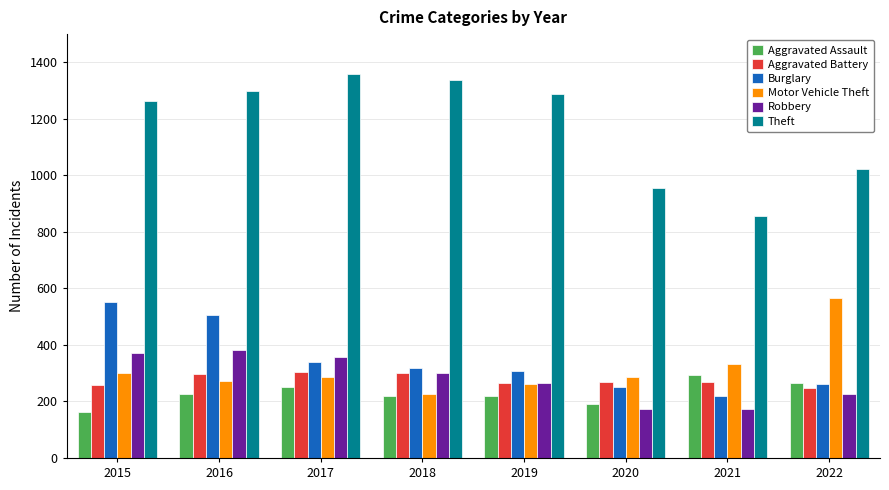

Which series has the largest range (max minus min)?

Theft